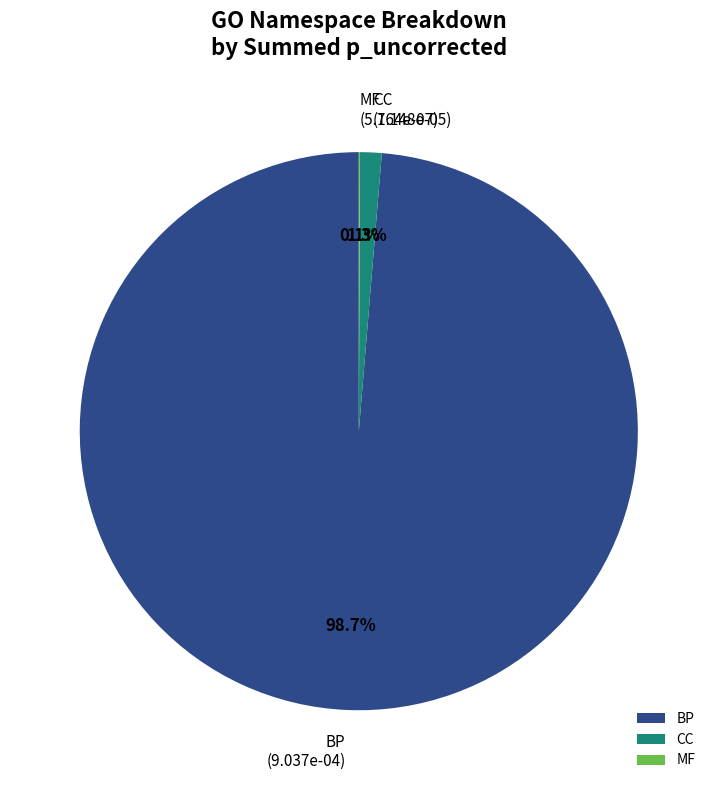

To the nearest percent, what is the combined percentage of BP and CC?

100%